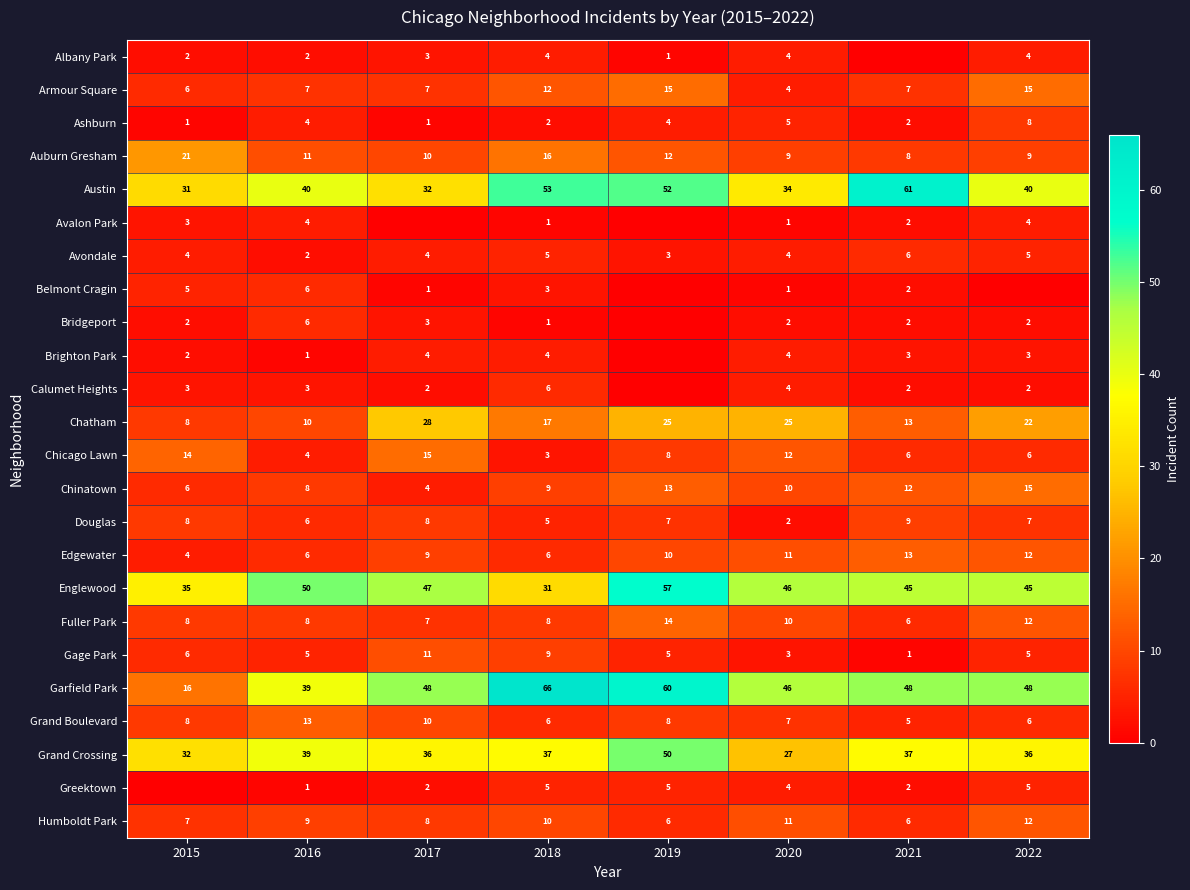

Is the value of Armour Square at 2016 greater than the value of Edgewater at 2022?

No